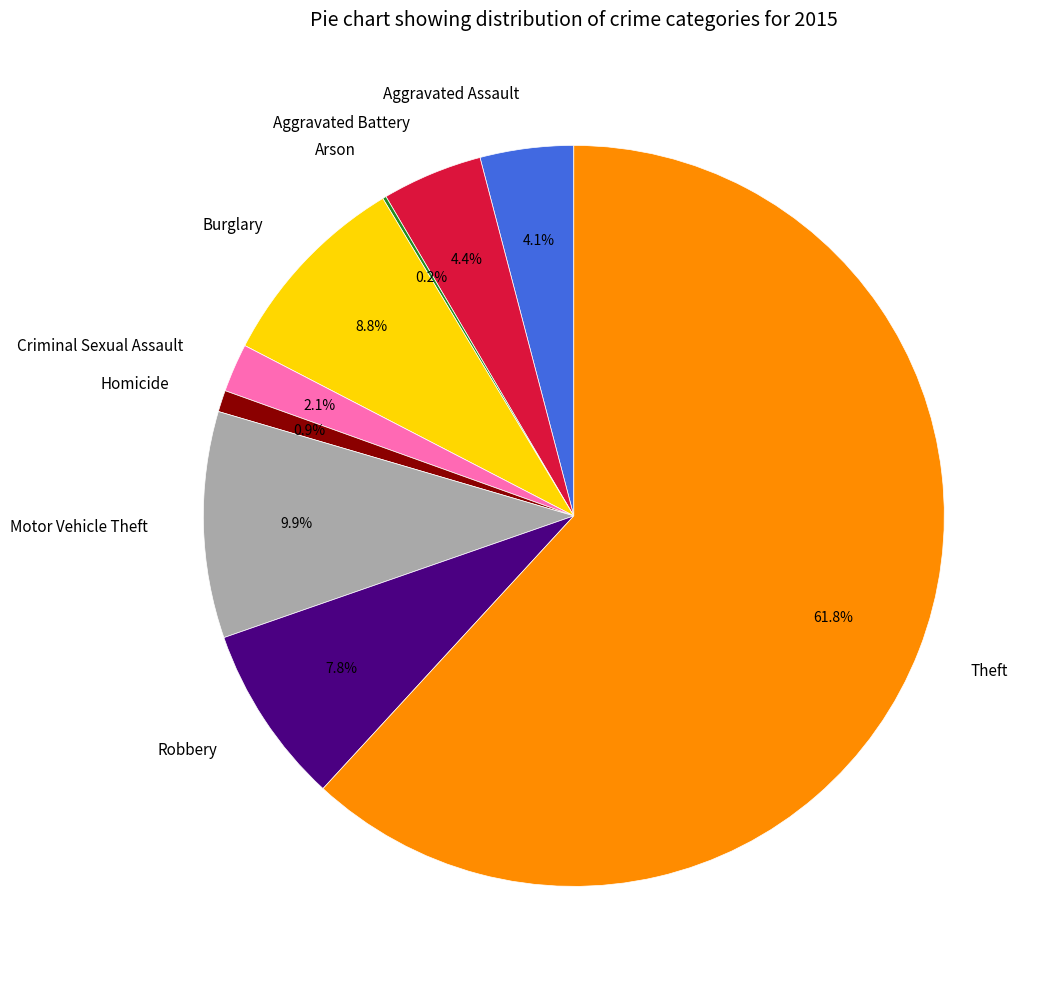

The Motor Vehicle Theft slice represents 1% of the pie. True or false?

False